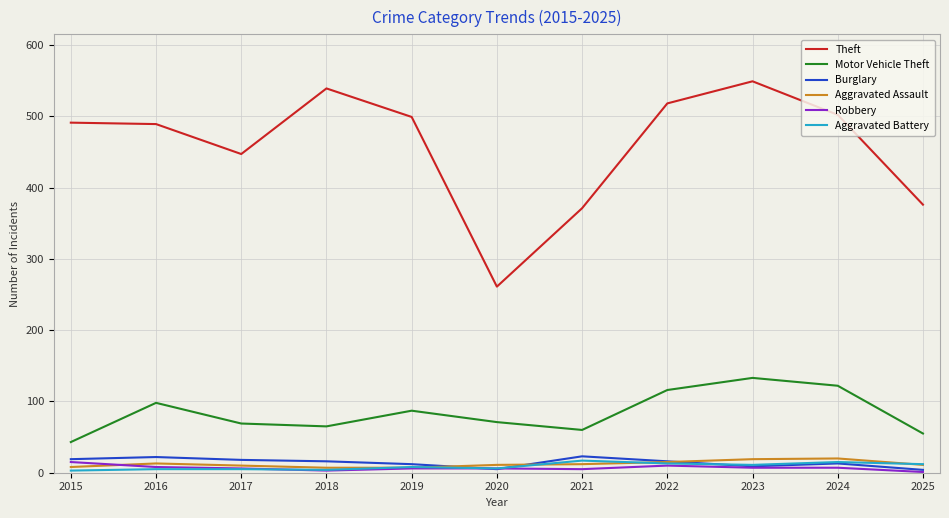

At which label is Motor Vehicle Theft closest to 88?

2019